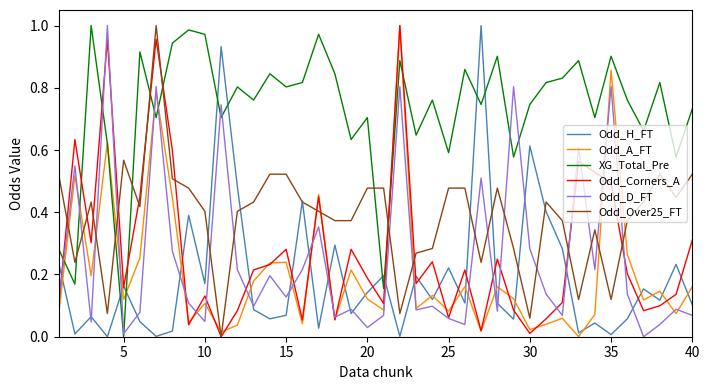

True or false: Odd_A_FT and Odd_H_FT intersect in this chart.

True